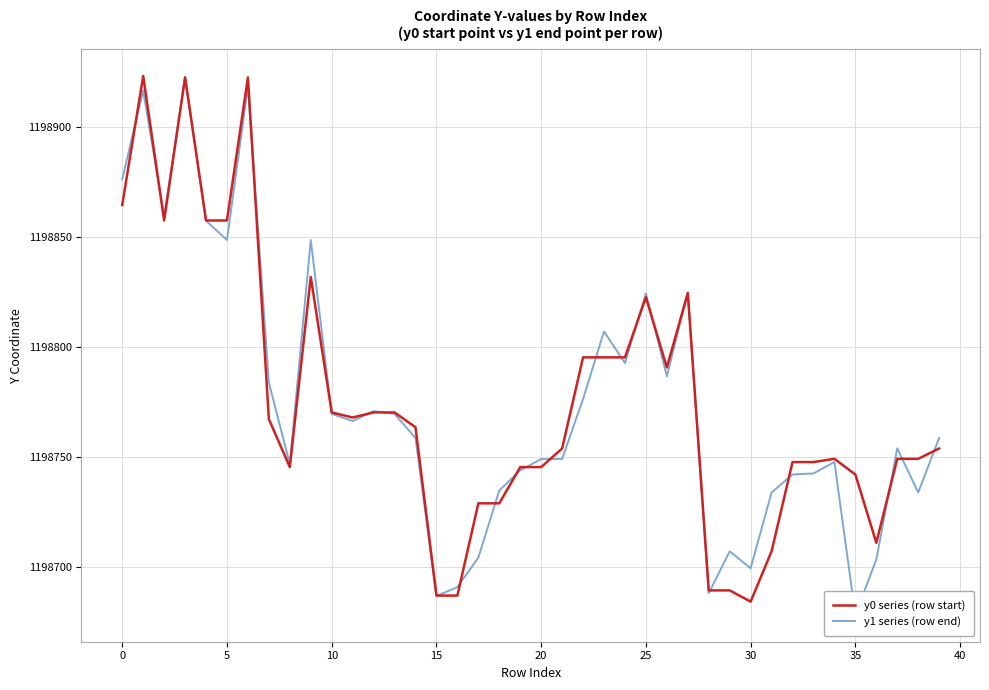

Rank the series at 28 from highest to lowest value.

y0 series (row start), y1 series (row end)